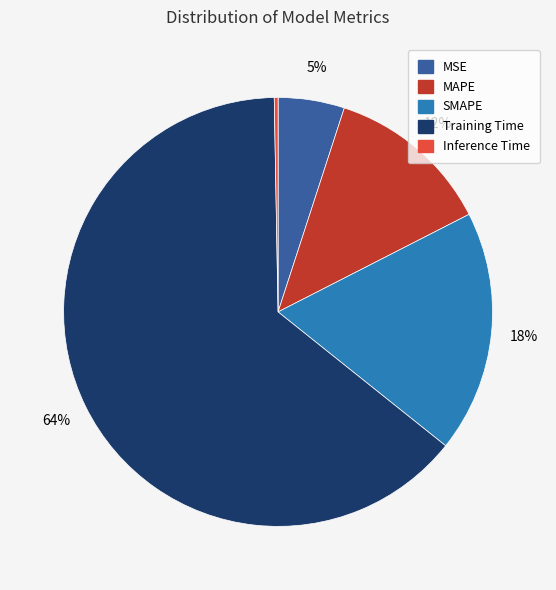

To the nearest percent, what is the combined percentage of MSE and MAPE?

17%